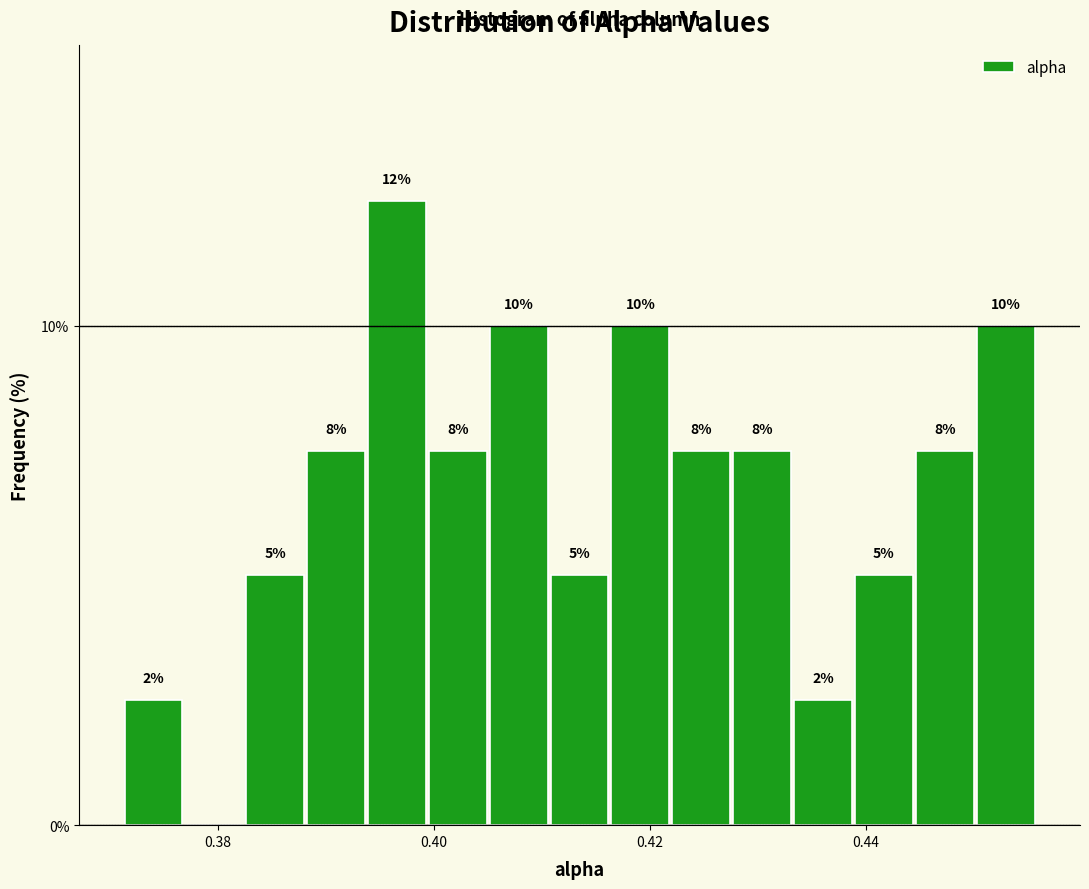

Read against the x-axis, roughly where is the centre of the tallest bar?

0.396